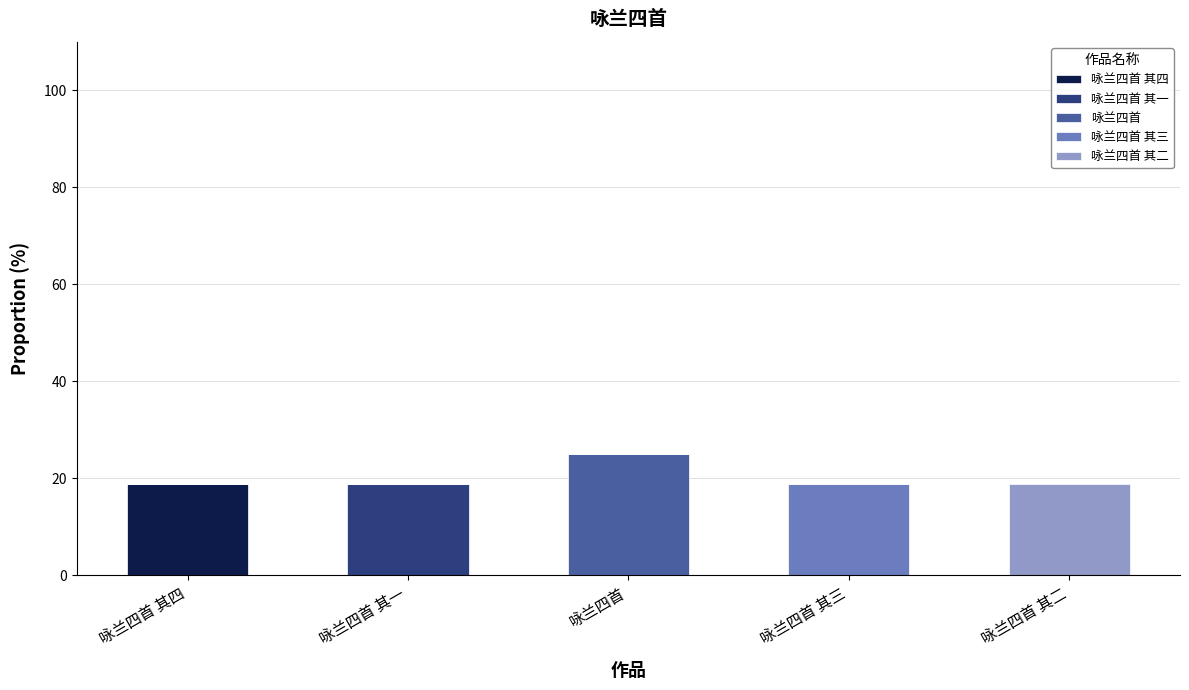

Count the number of data series in this chart.

5